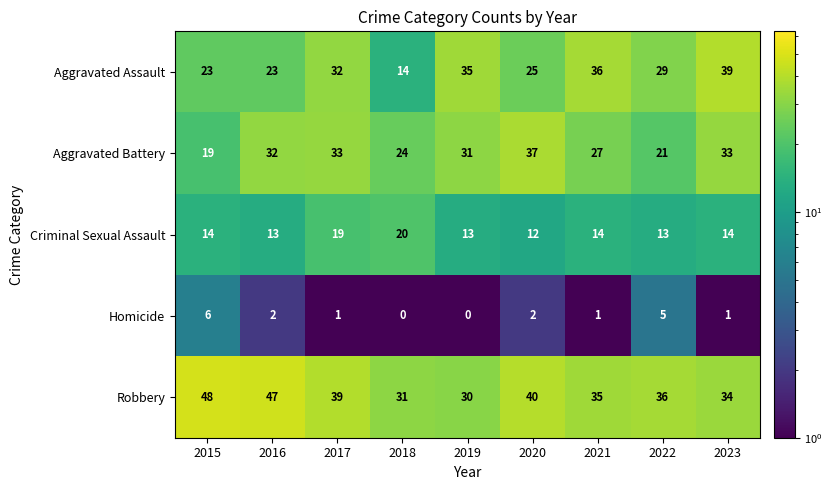

At which label is Aggravated Battery closest to 28?

2021